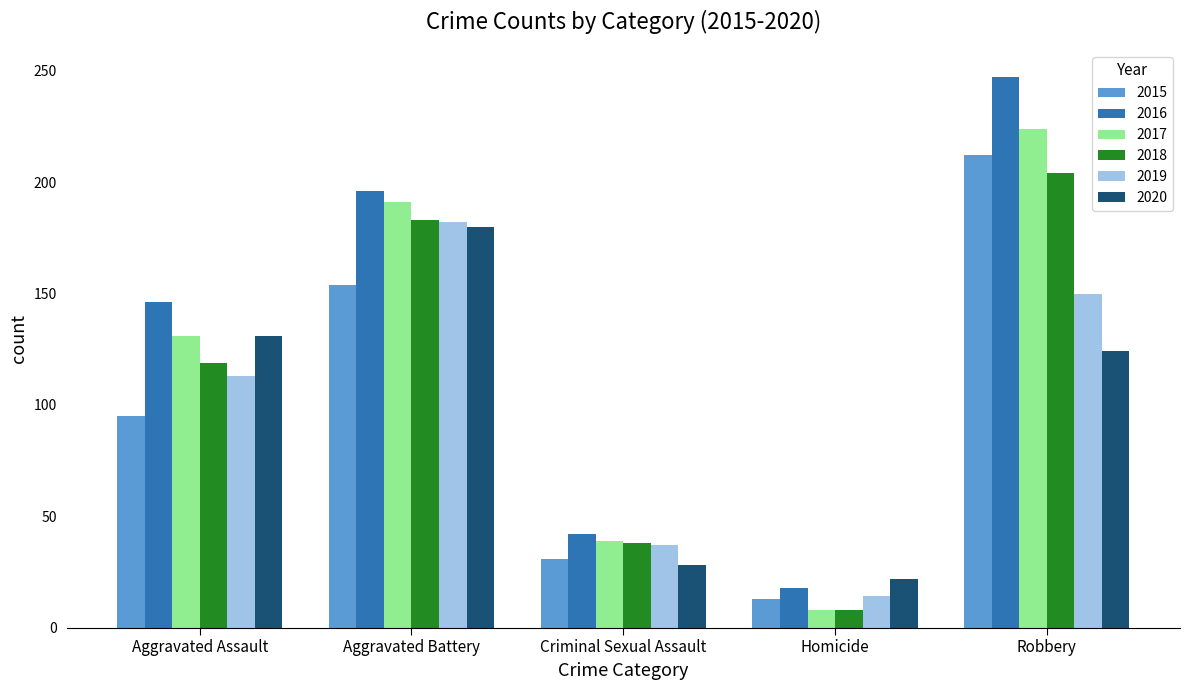

What is the value of the 2018 bar at the 1st from the left?

119